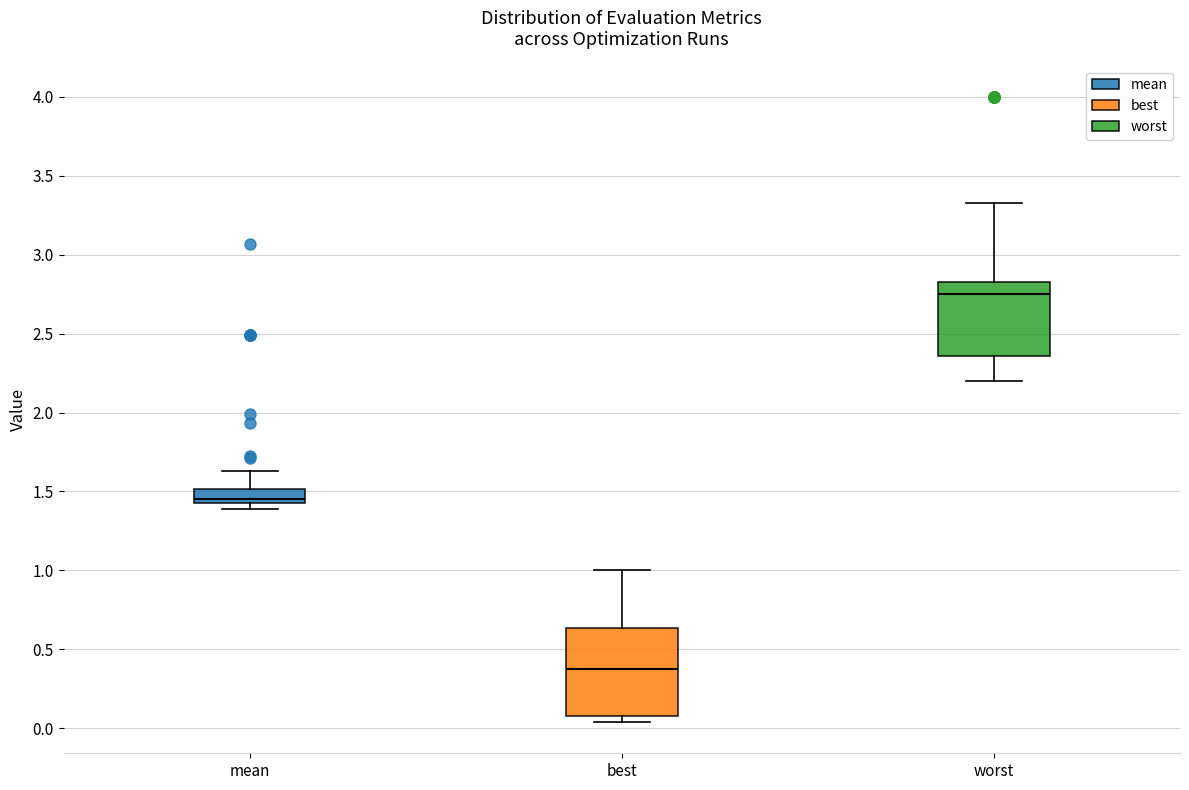

Where is the upper edge of the box for mean on the y-axis? The values are not printed on the chart, so give them approximately, as read against the axis.

1.50